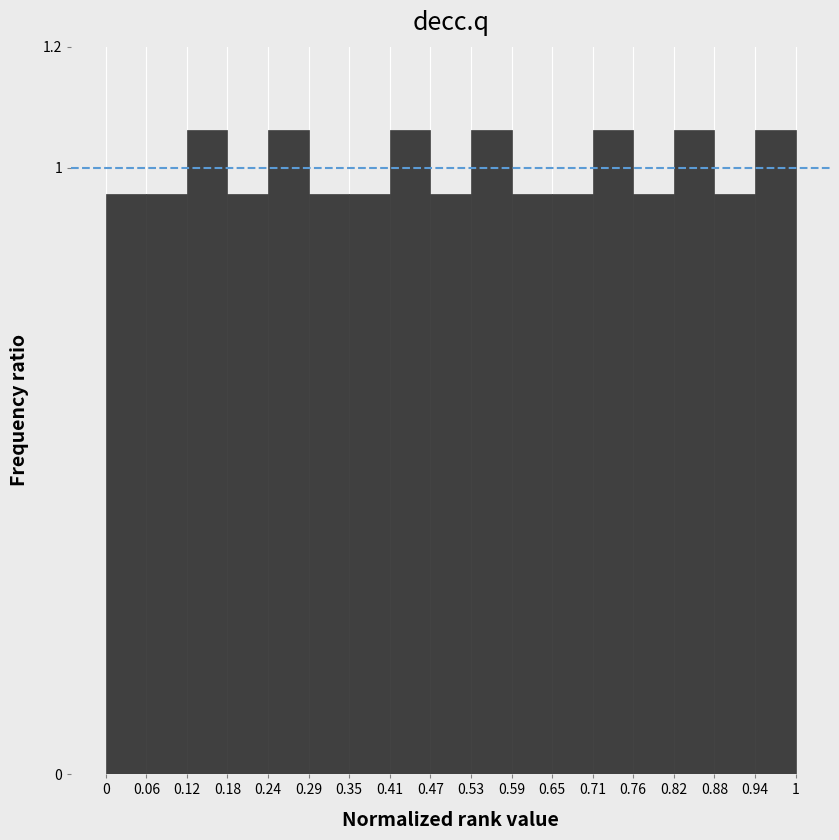

What is the height of the bar covering 0.94 to 1 on the x-axis? The values are not printed on the chart, so give them approximately, as read against the axis.

1.06